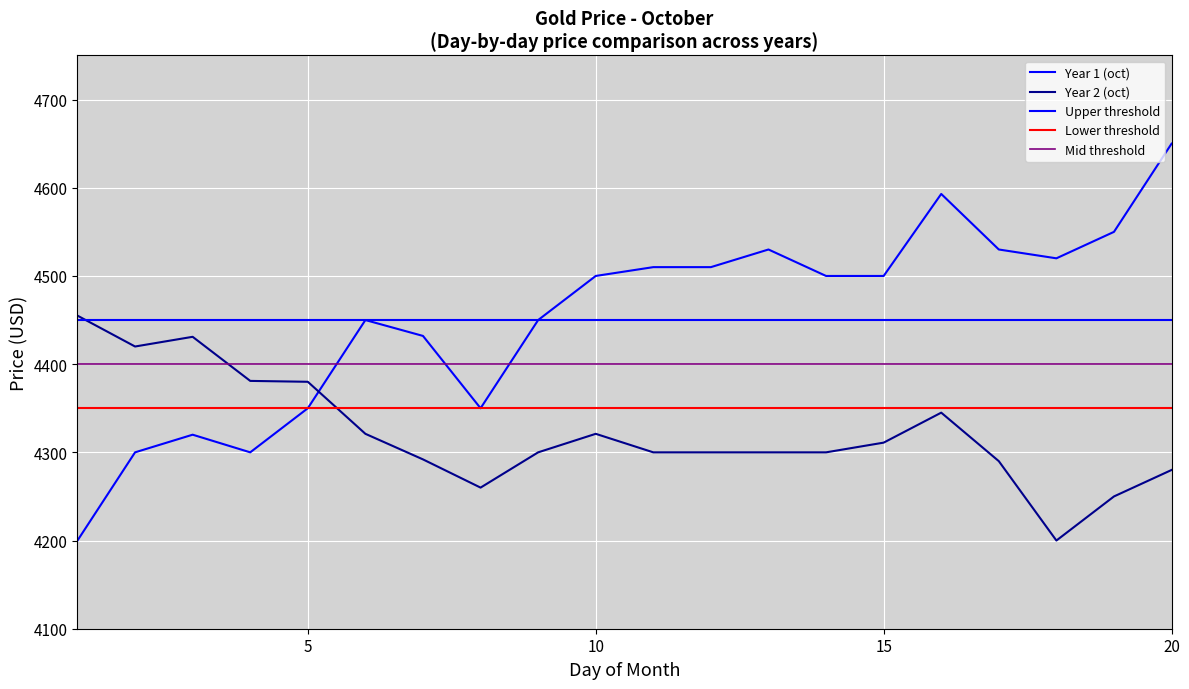

What value does the Year 2 (oct) series have at 5?

4380